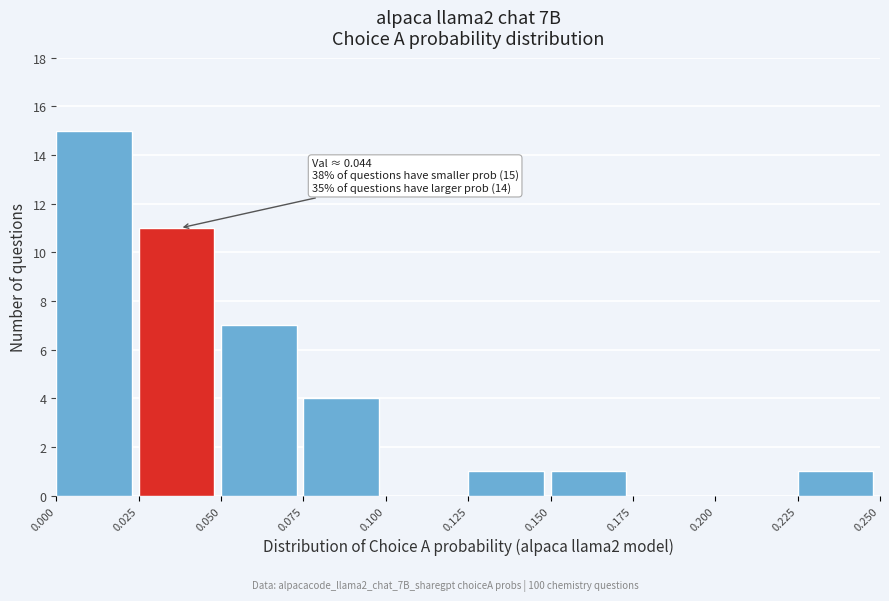

Which range on the x-axis has the tallest bar?

0.000 to 0.025